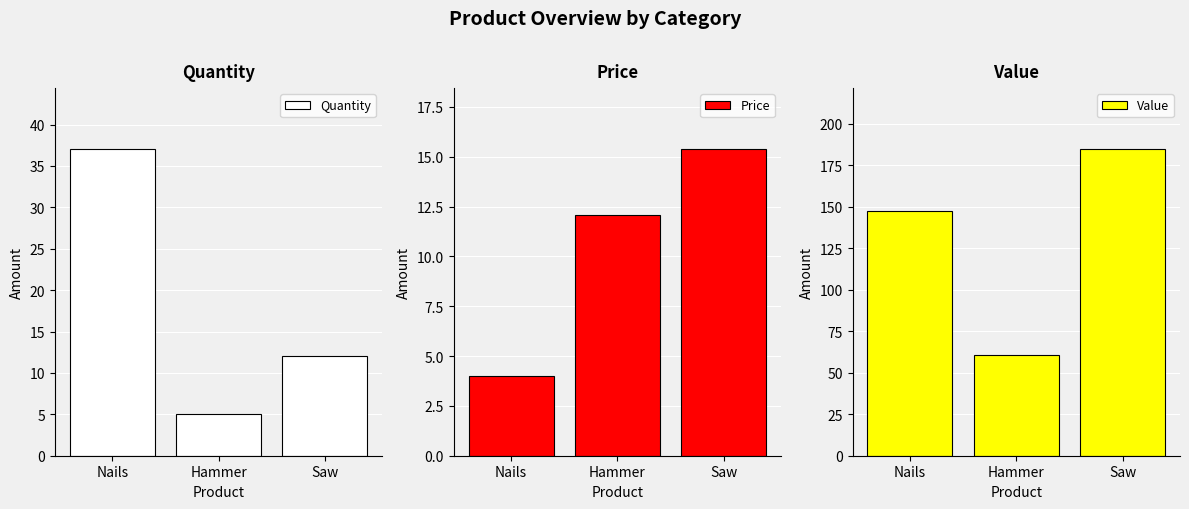

How many bars are there in total?

9